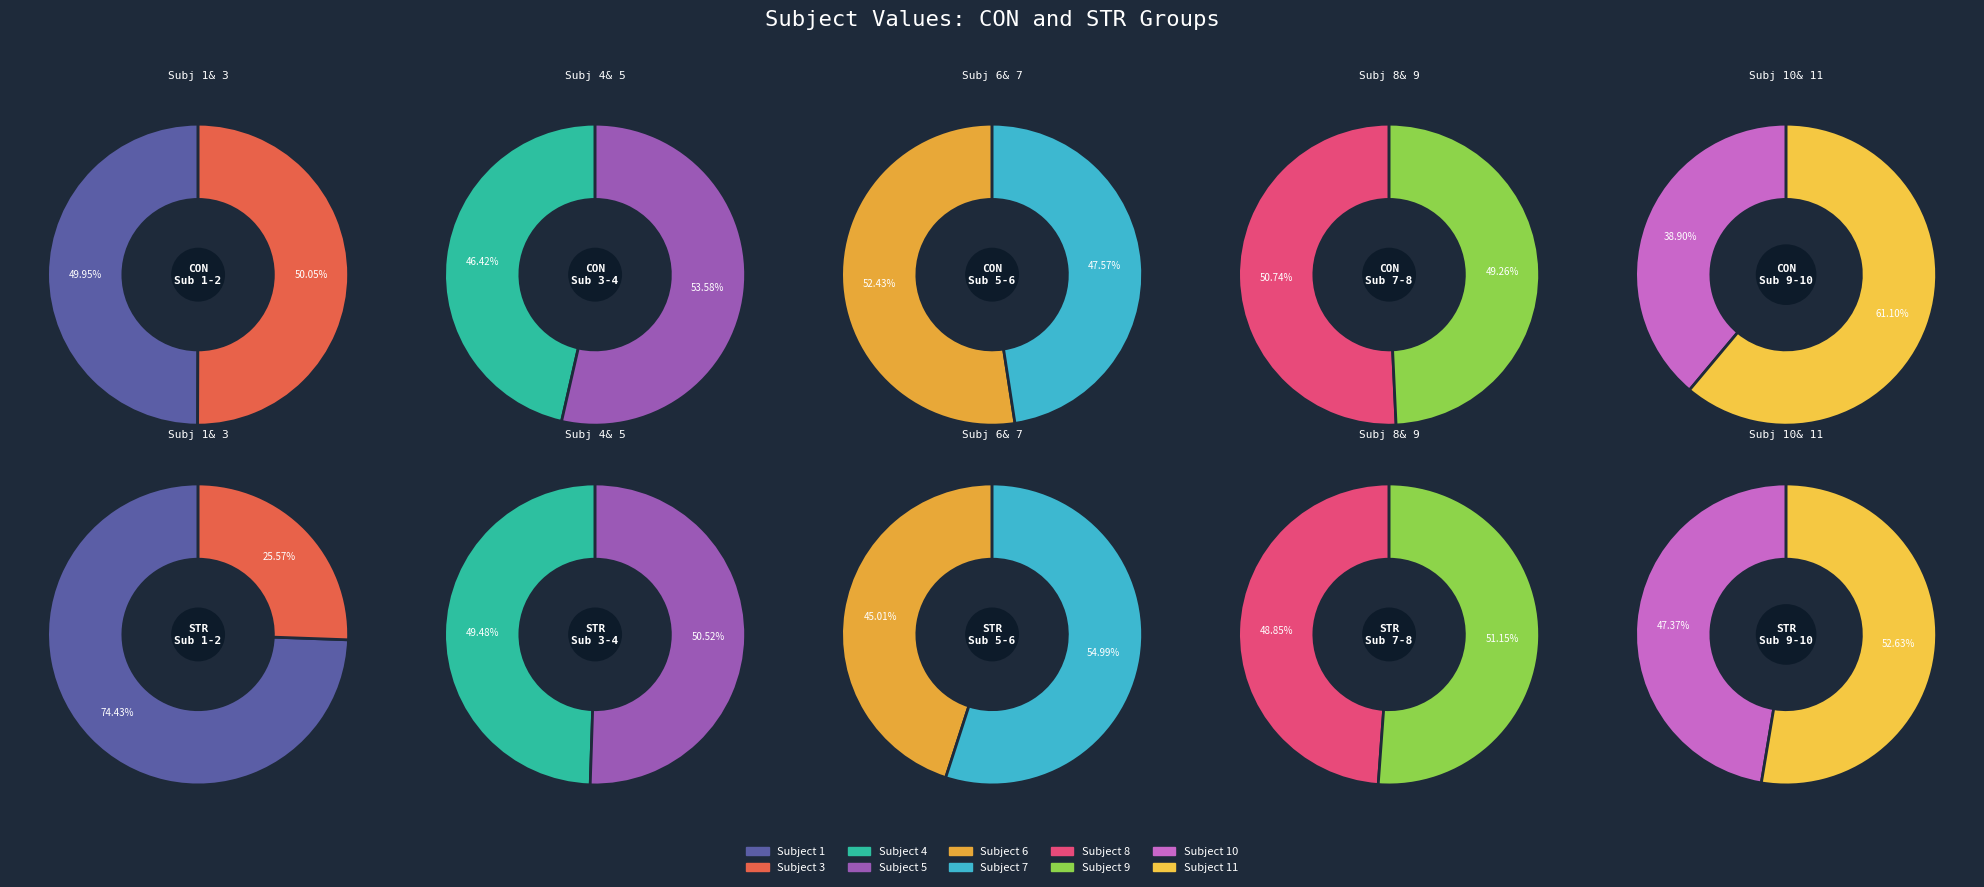

The 5 slice represents 1% of the pie. True or false?

False